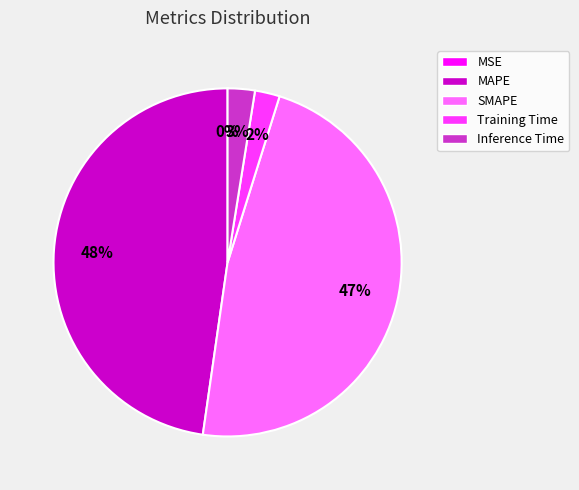

Which has a higher value, SMAPE or Inference Time?

SMAPE